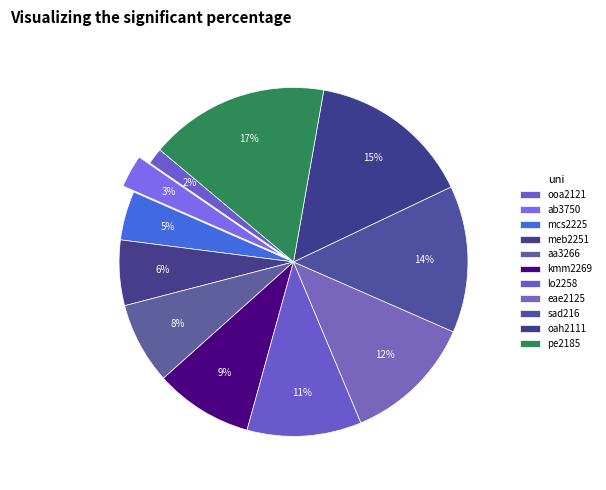

Between ab3750 and kmm2269, which is larger?

kmm2269